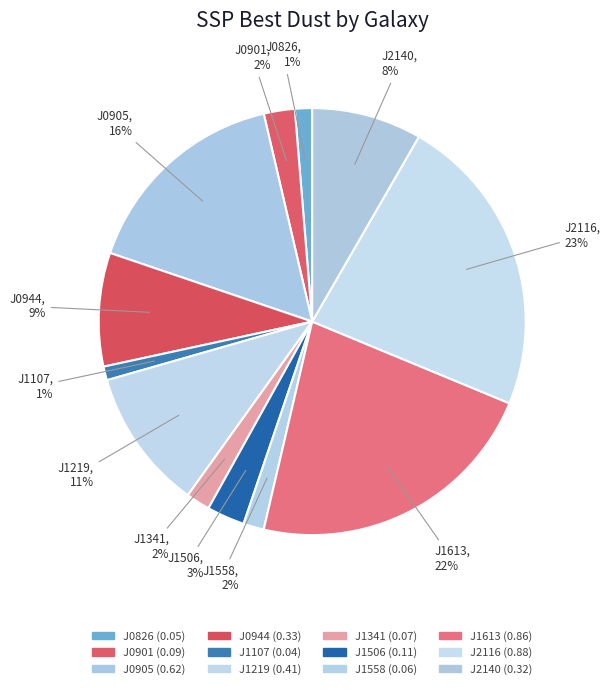

Which slice is the smallest?

J1107